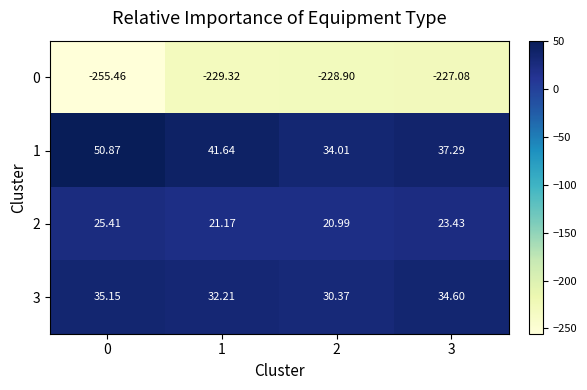

Is the value of 3 at 0 greater than the value of 1 at 2?

Yes